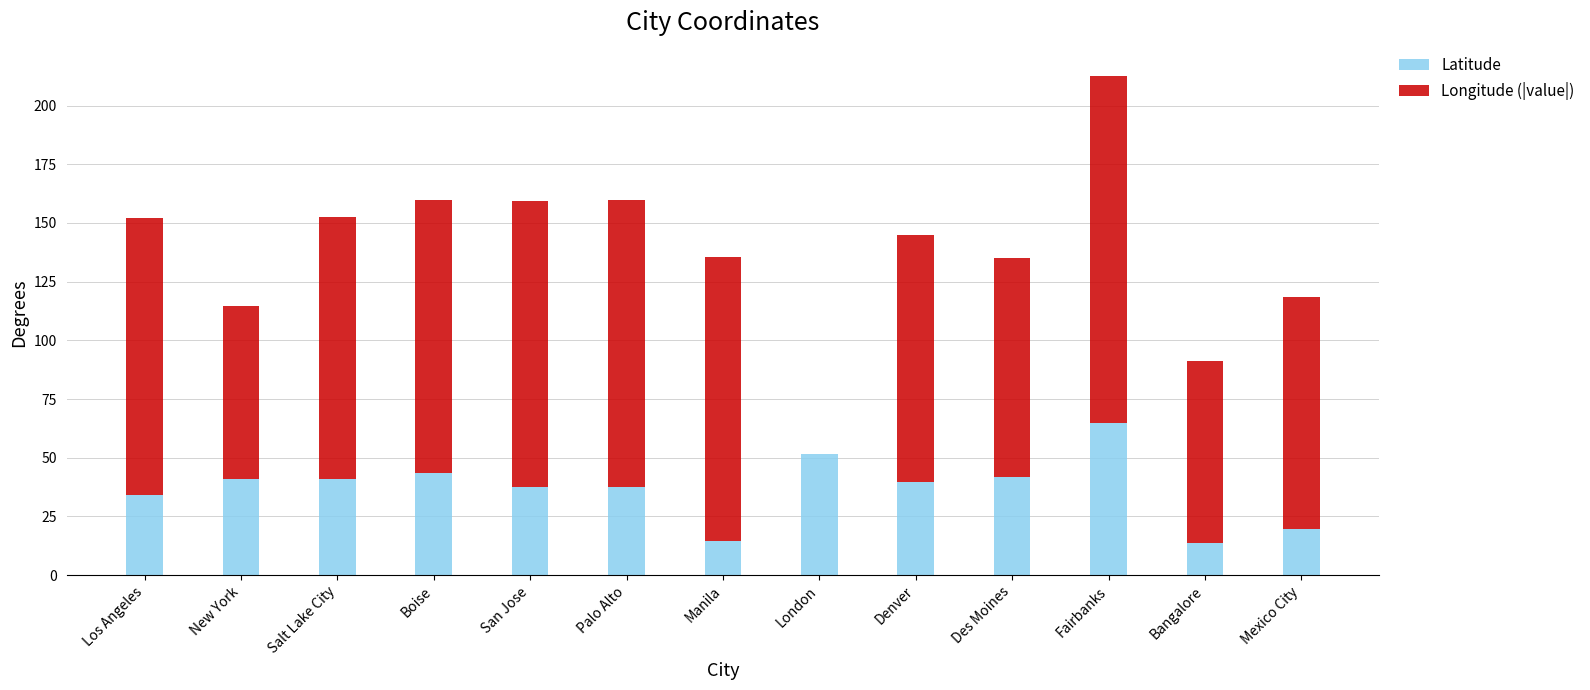

The value of Latitude at Salt Lake City is 26.1. True or false?

False